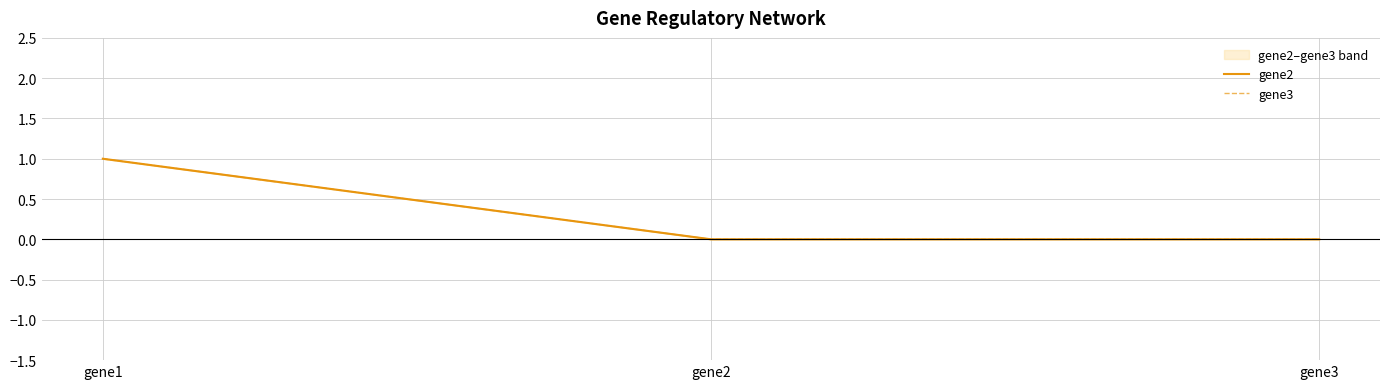

Which series has the largest total across all categories?

gene2